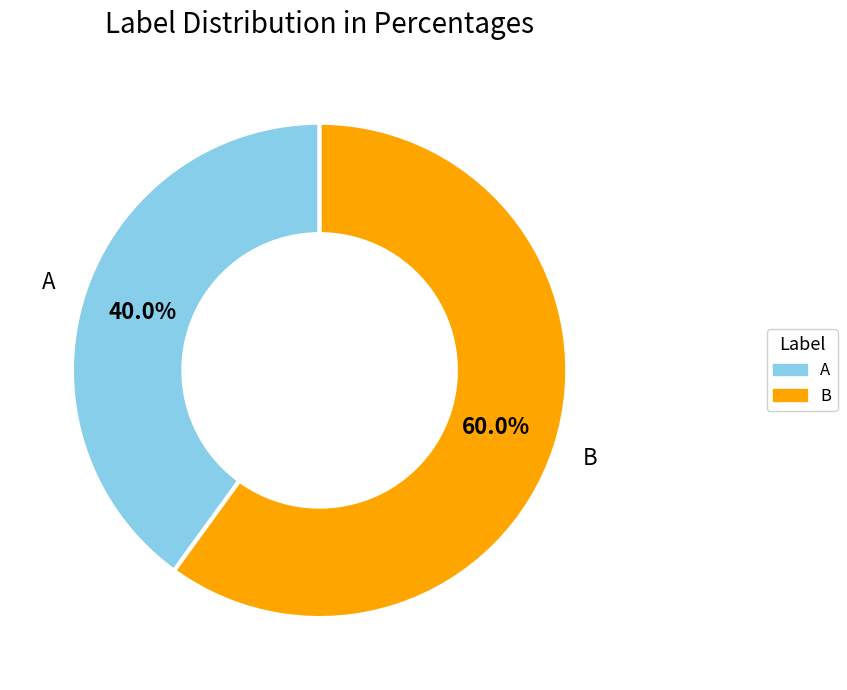

Is it true that A is 40% of the pie?

True